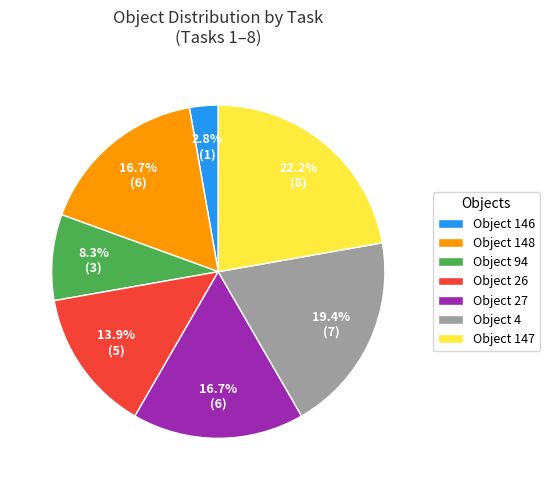

Which category has the smallest portion of the pie?

Object 146